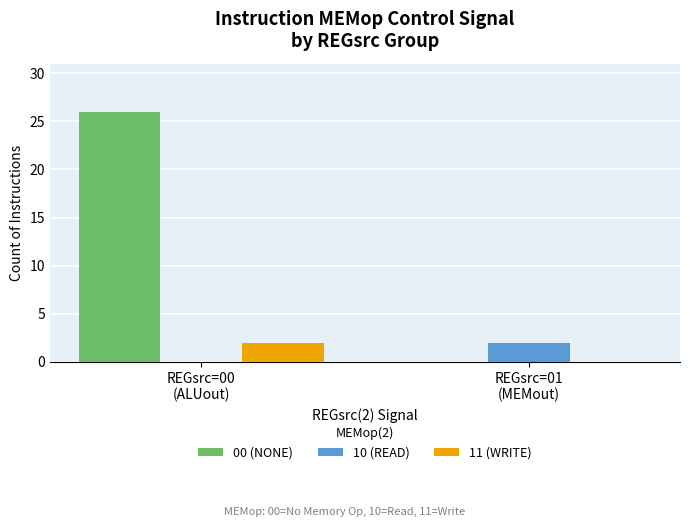

Count the number of categories in the chart.

2